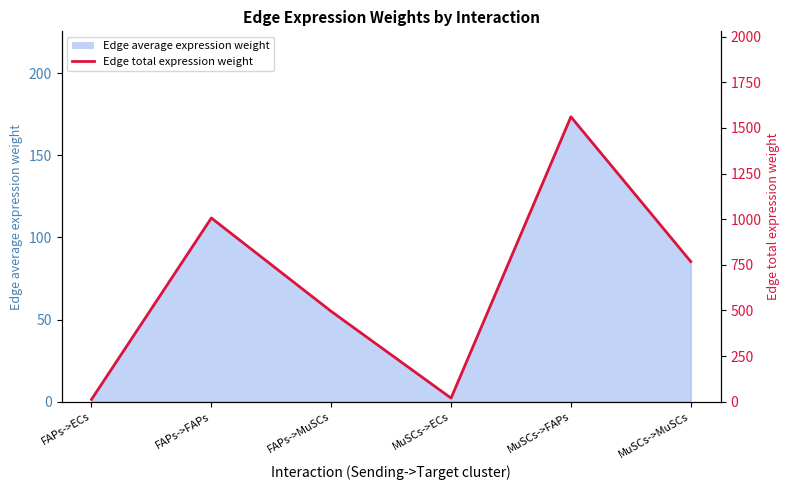

Reading right to left, what are all the values shown in this chart?

MuSCs->MuSCs=768.0	MuSCs->FAPs=1560.5	MuSCs->ECs=20.3	FAPs->MuSCs=495.3	FAPs->FAPs=1006.4	FAPs->ECs=13.1